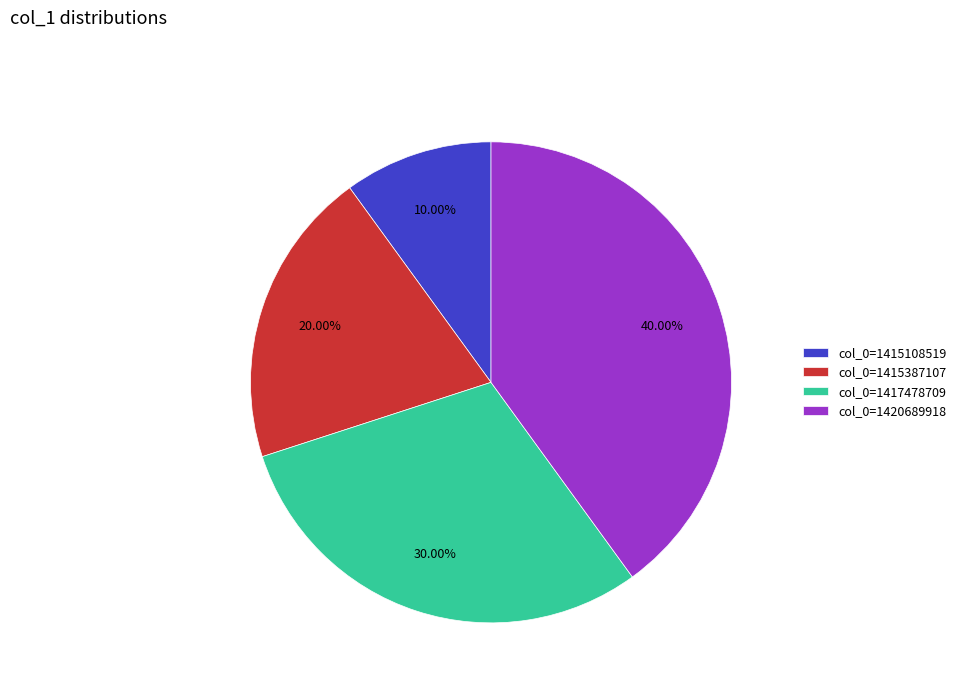

Rank the categories by value from lowest to highest.

col_0=1415108519, col_0=1415387107, col_0=1417478709, col_0=1420689918